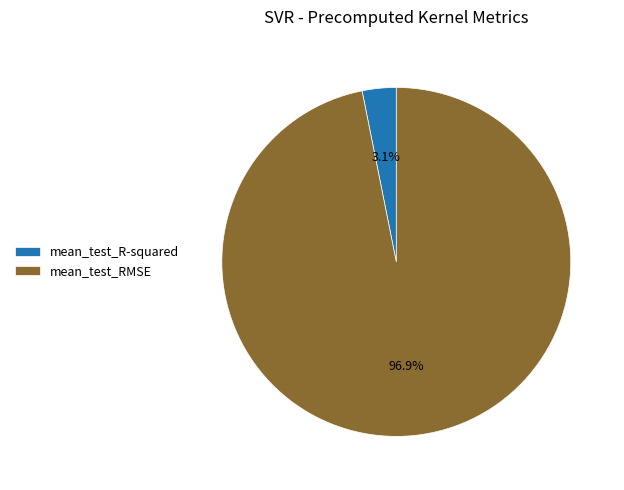

How many slices are in this pie chart?

2